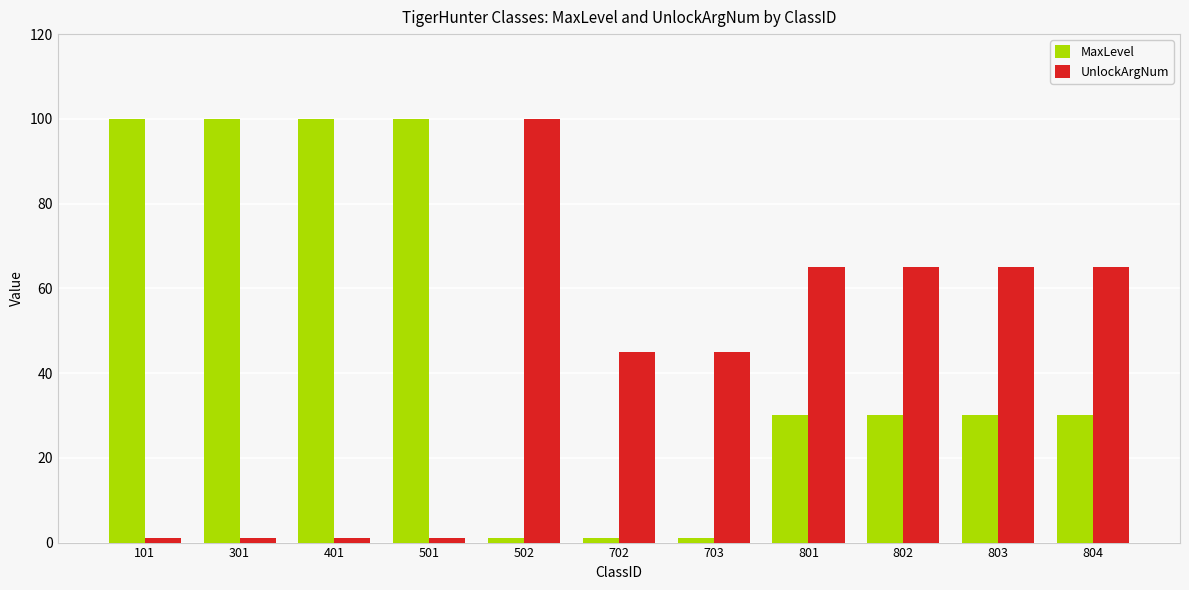

Reading right to left, extract all data points from this chart.

MaxLevel: 30	30	30	30	1	1	1	100	100	100	100
UnlockArgNum: 65	65	65	65	45	45	100	1	1	1	1